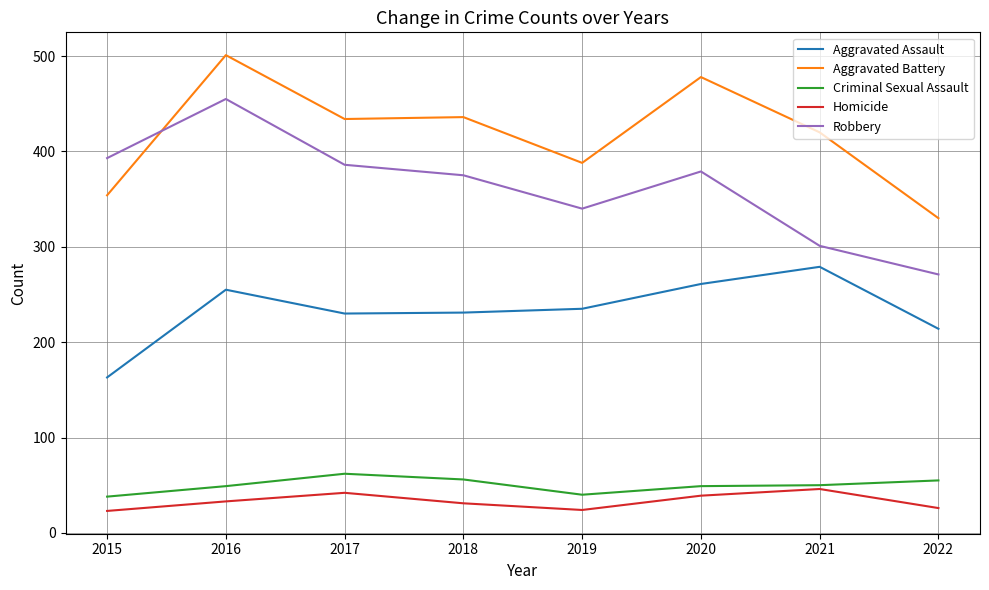

Which label corresponds to the largest value in the chart?

2016